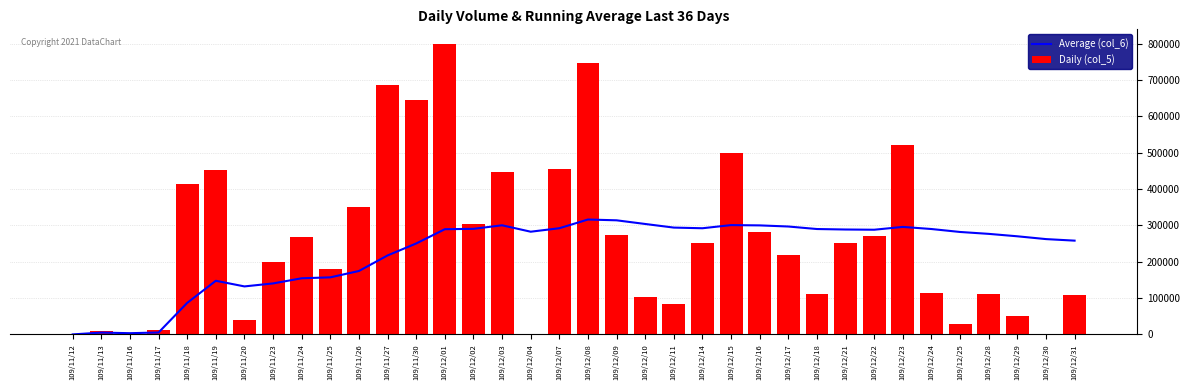

Are the bars grouped side by side (vs. stacked)?

Yes